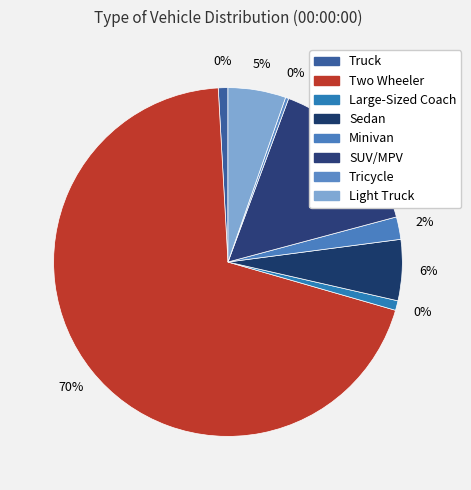

Rank the categories by value from highest to lowest.

Two Wheeler, SUV/MPV, Sedan, Light Truck, Minivan, Truck, Large-Sized Coach, Tricycle